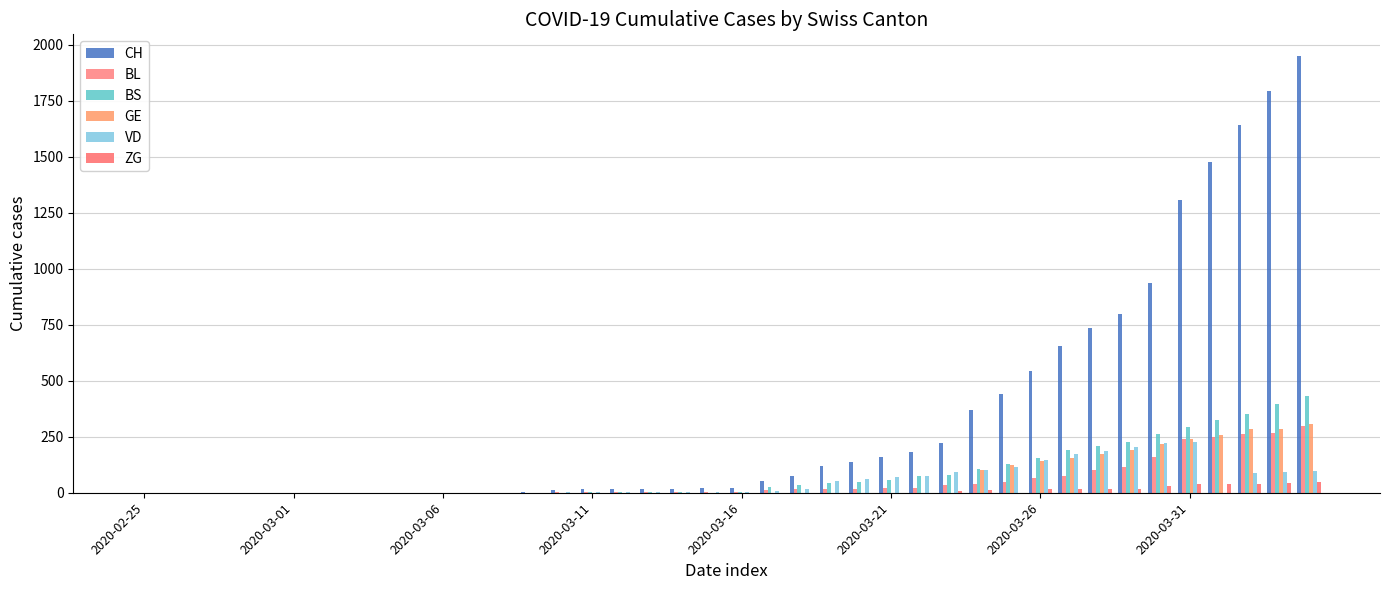

What is the average value of the GE series?

62